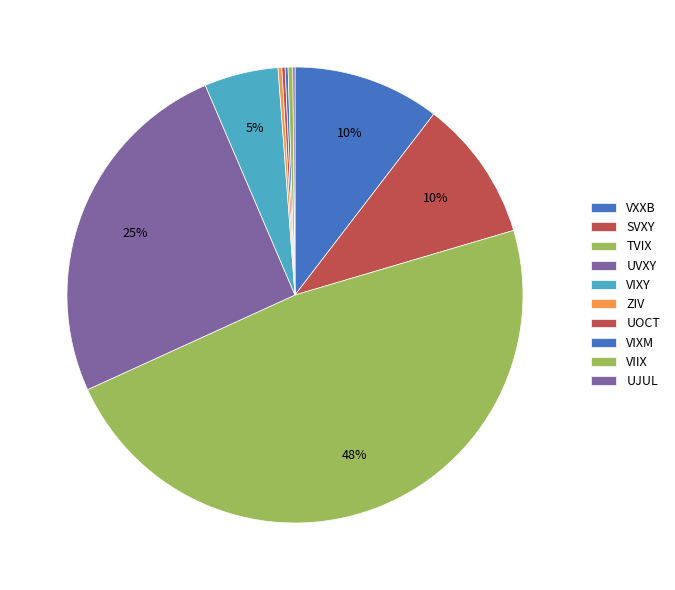

To the nearest percent, what portion does VIXY represent?

5%